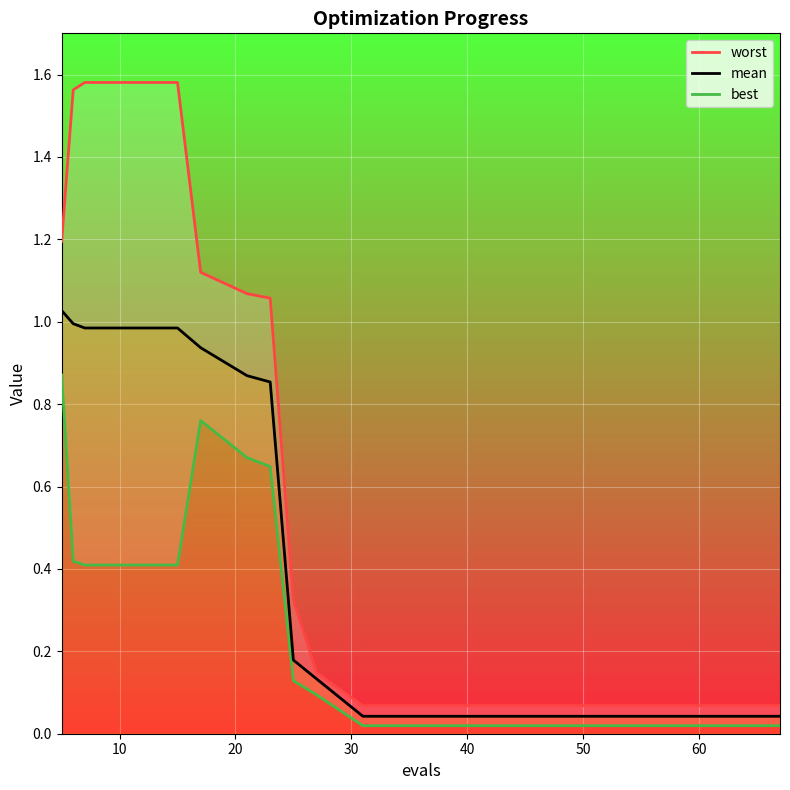

True or false: mean and best cross at least once.

False